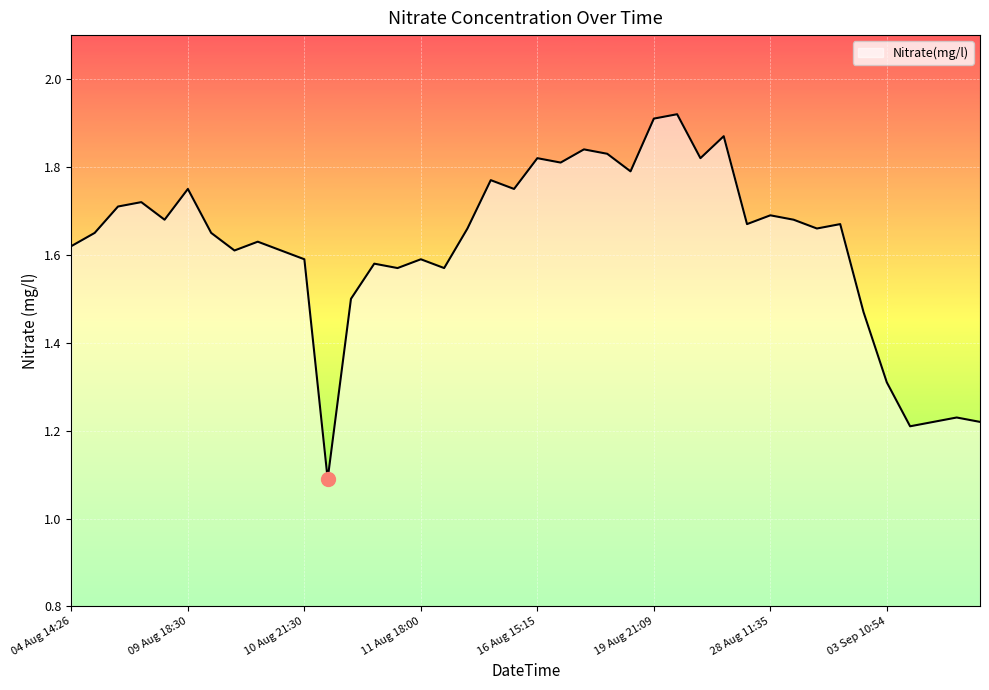

What is the smallest value displayed?

1.1